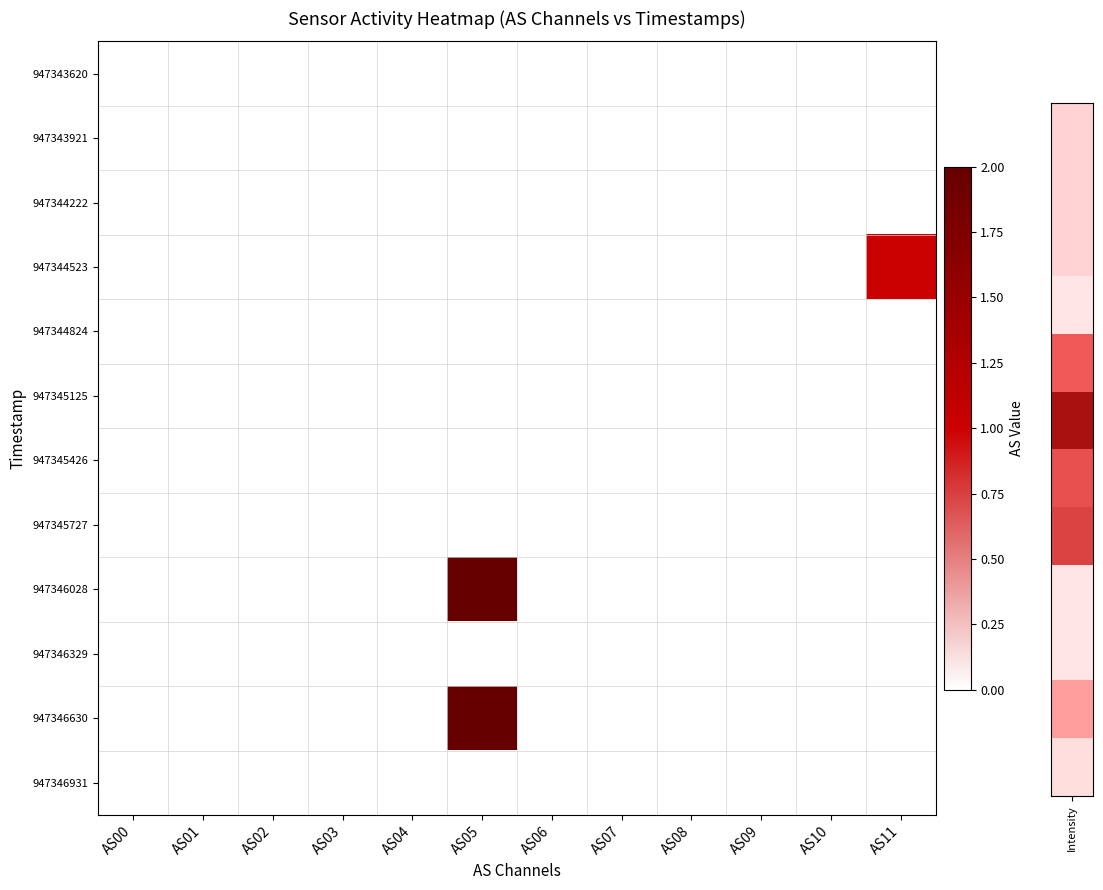

Reading right to left, extract all data points from this chart.

947343620: AS11=0	AS10=0	AS09=0	AS08=0	AS07=0	AS06=0	AS05=0	AS04=0	AS03=0	AS02=0	AS01=0	AS00=0
947343921: AS11=0	AS10=0	AS09=0	AS08=0	AS07=0	AS06=0	AS05=0	AS04=0	AS03=0	AS02=0	AS01=0	AS00=0
947344222: AS11=0	AS10=0	AS09=0	AS08=0	AS07=0	AS06=0	AS05=0	AS04=0	AS03=0	AS02=0	AS01=0	AS00=0
947344523: AS11=1	AS10=0	AS09=0	AS08=0	AS07=0	AS06=0	AS05=0	AS04=0	AS03=0	AS02=0	AS01=0	AS00=0
947344824: AS11=0	AS10=0	AS09=0	AS08=0	AS07=0	AS06=0	AS05=0	AS04=0	AS03=0	AS02=0	AS01=0	AS00=0
947345125: AS11=0	AS10=0	AS09=0	AS08=0	AS07=0	AS06=0	AS05=0	AS04=0	AS03=0	AS02=0	AS01=0	AS00=0
947345426: AS11=0	AS10=0	AS09=0	AS08=0	AS07=0	AS06=0	AS05=0	AS04=0	AS03=0	AS02=0	AS01=0	AS00=0
947345727: AS11=0	AS10=0	AS09=0	AS08=0	AS07=0	AS06=0	AS05=0	AS04=0	AS03=0	AS02=0	AS01=0	AS00=0
947346028: AS11=0	AS10=0	AS09=0	AS08=0	AS07=0	AS06=0	AS05=2	AS04=0	AS03=0	AS02=0	AS01=0	AS00=0
947346329: AS11=0	AS10=0	AS09=0	AS08=0	AS07=0	AS06=0	AS05=0	AS04=0	AS03=0	AS02=0	AS01=0	AS00=0
947346630: AS11=0	AS10=0	AS09=0	AS08=0	AS07=0	AS06=0	AS05=2	AS04=0	AS03=0	AS02=0	AS01=0	AS00=0
947346931: AS11=0	AS10=0	AS09=0	AS08=0	AS07=0	AS06=0	AS05=0	AS04=0	AS03=0	AS02=0	AS01=0	AS00=0